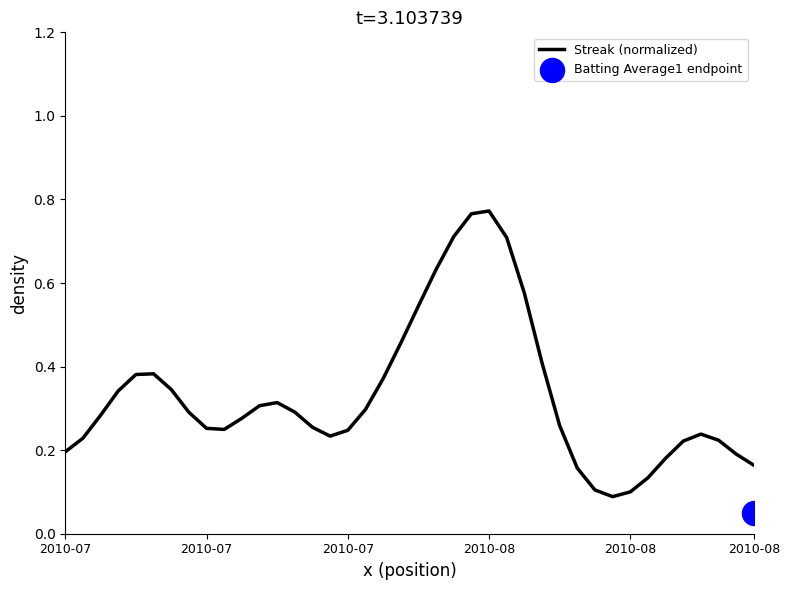

What is the change in value from 16 to 29?

-0.1